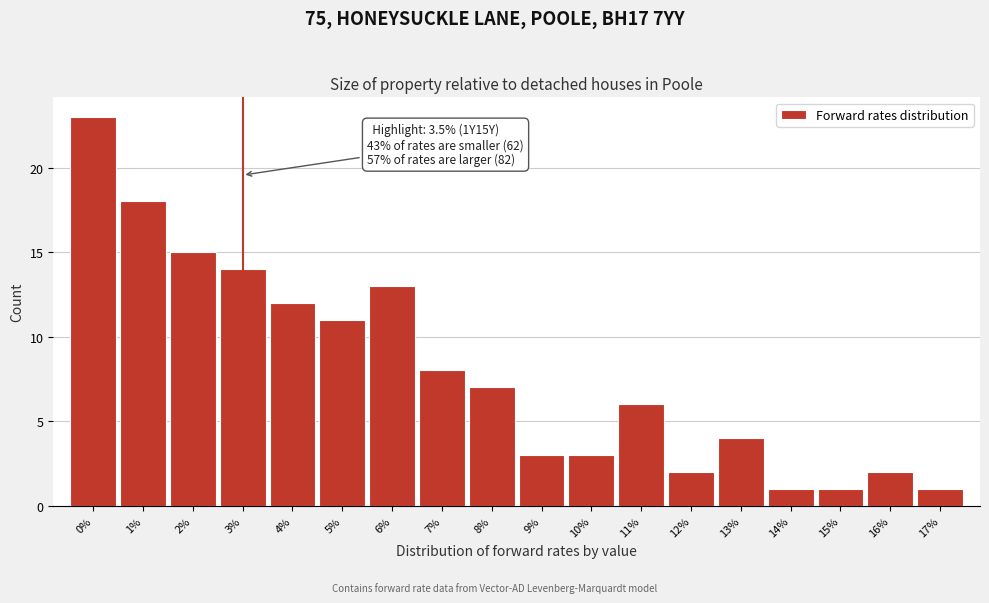

Reading left to right, list all the values displayed in this chart.

23	18	15	14	12	11	13	8	7	3	3	6	2	4	1	1	2	1